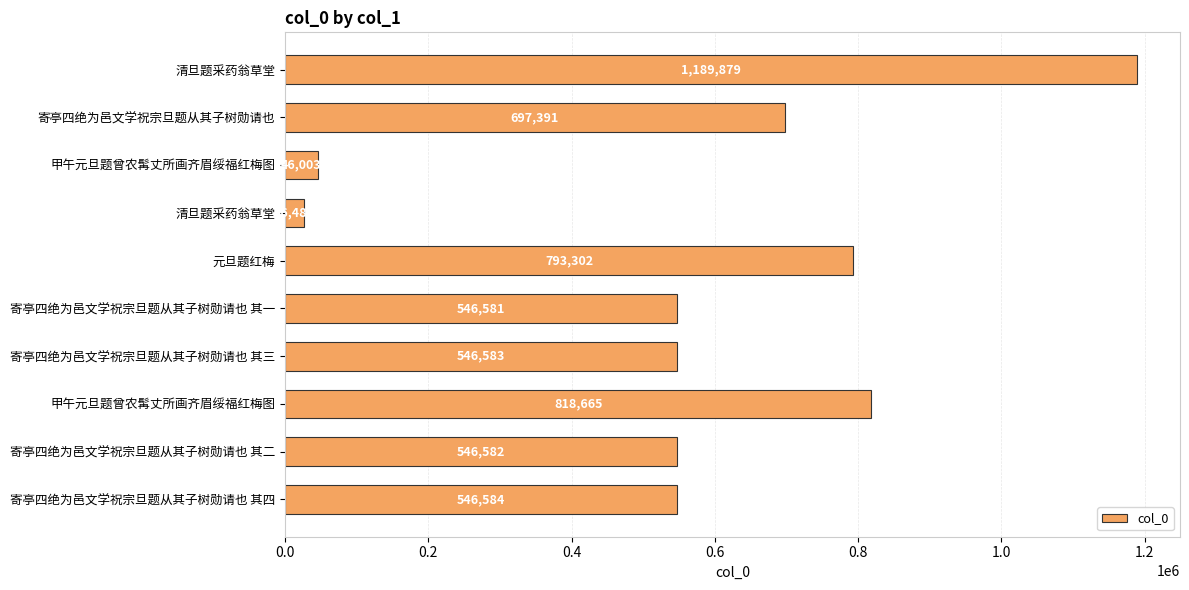

What is the difference between the second highest and second lowest values?

772662